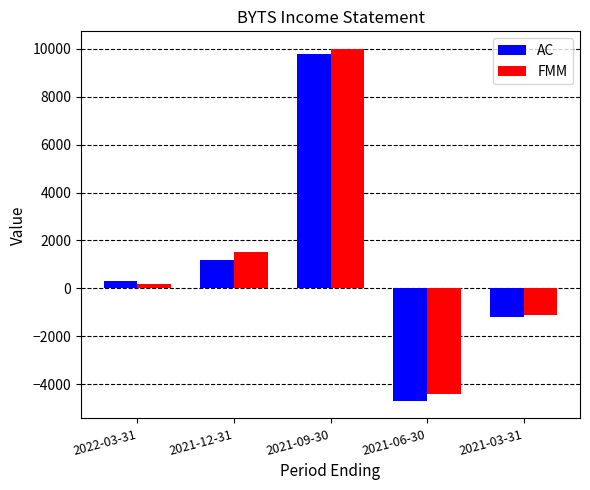

How many data points in AC are less than 300?

2